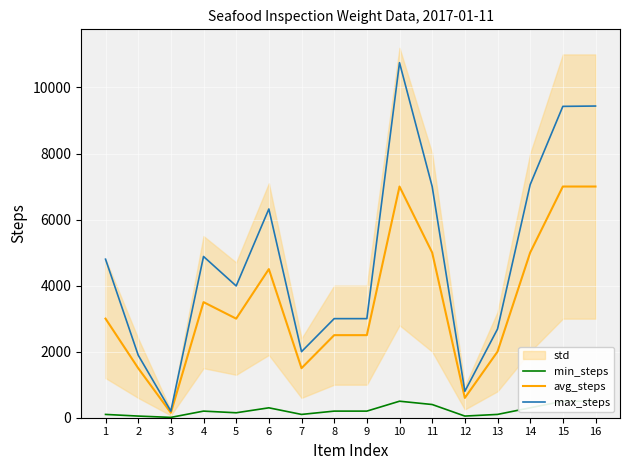

The value of min_steps at 4 is 302. True or false?

False